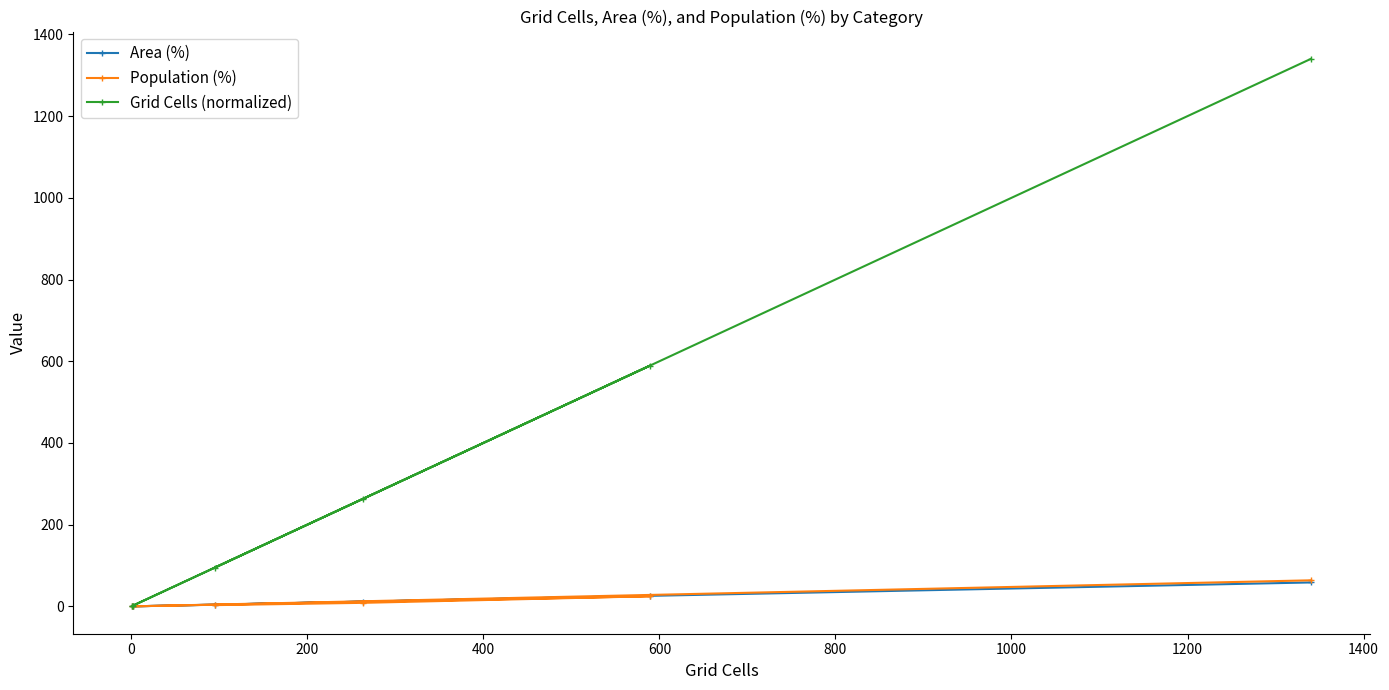

How many data points in Population (%) are less than 8?

3